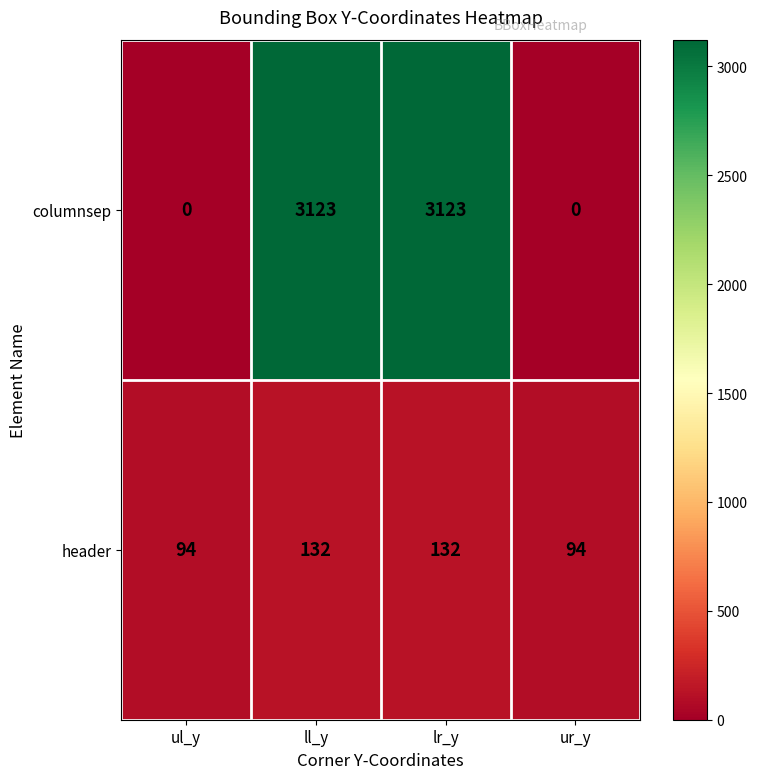

Rank the series by their average value, from lowest to highest.

header, columnsep